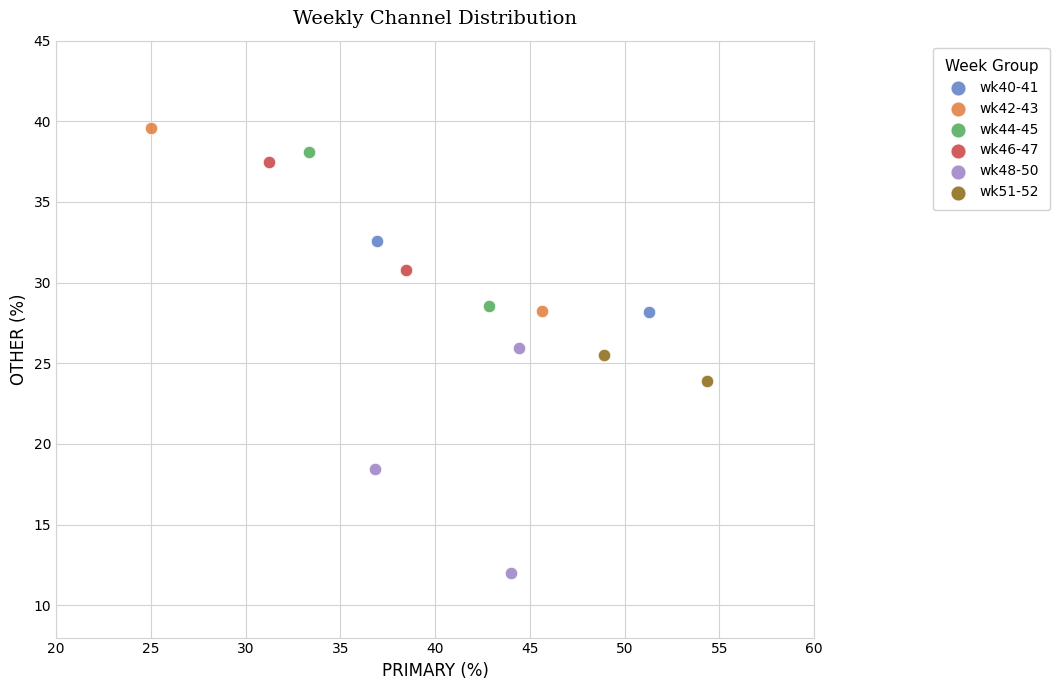

What are all the series names shown in the legend?

wk40-41, wk42-43, wk44-45, wk46-47, wk48-50, wk51-52